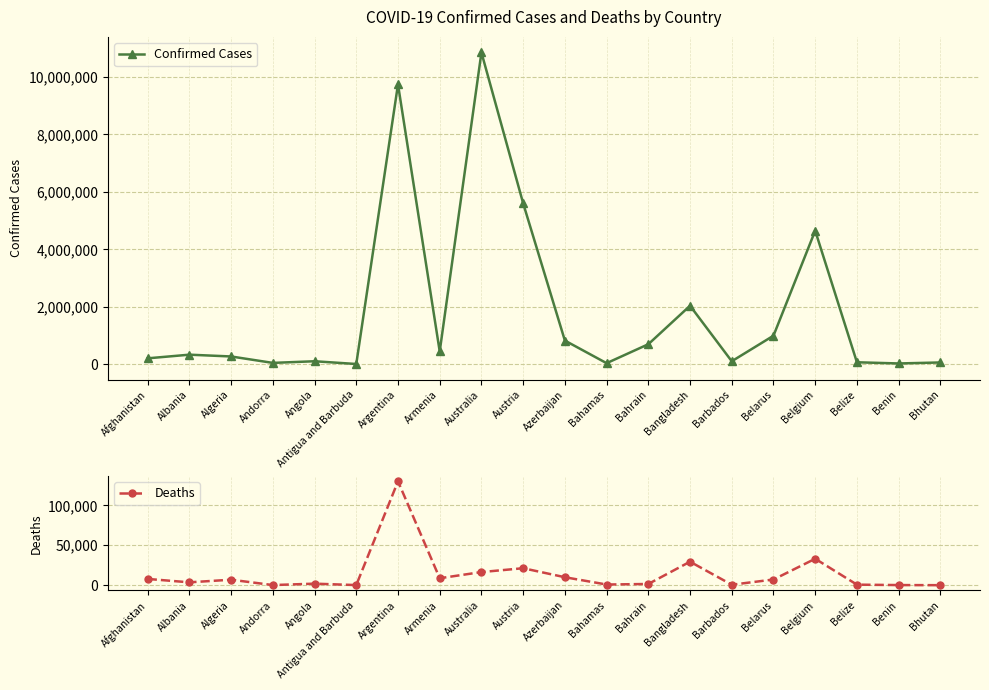

What is the average value of the Deaths series?

14022